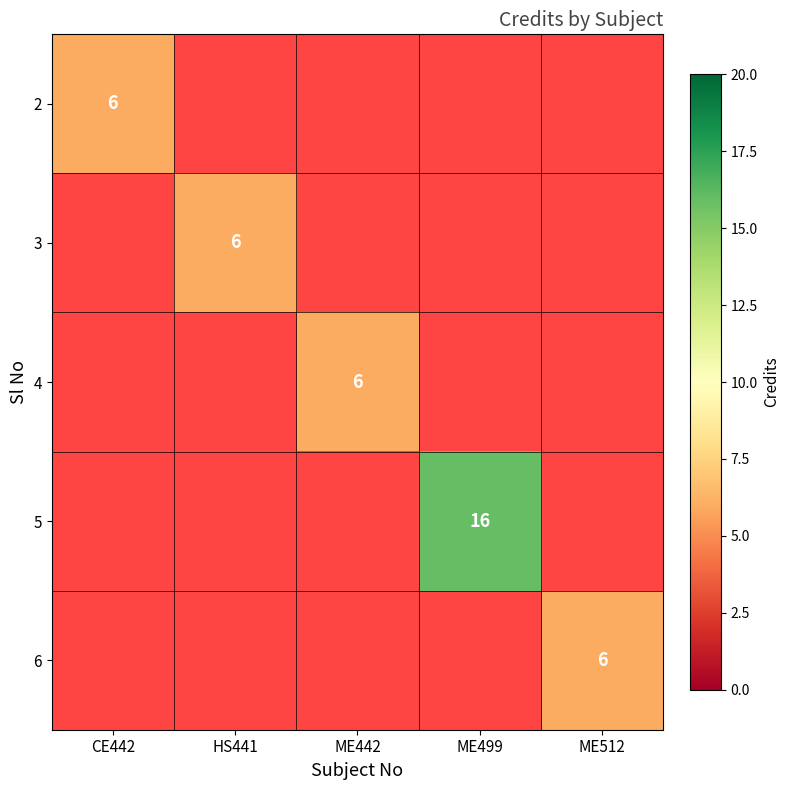

The value of 2 at CE442 is 2. True or false?

False